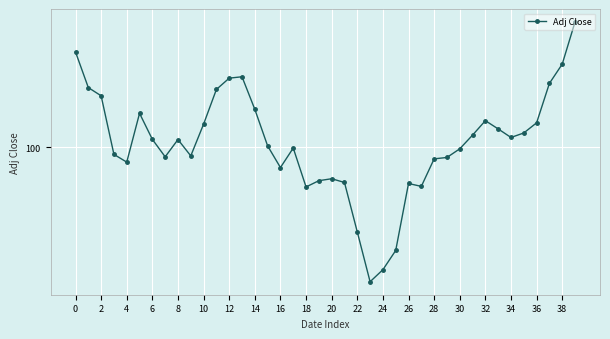

Does the chart have visible grid lines?

Yes